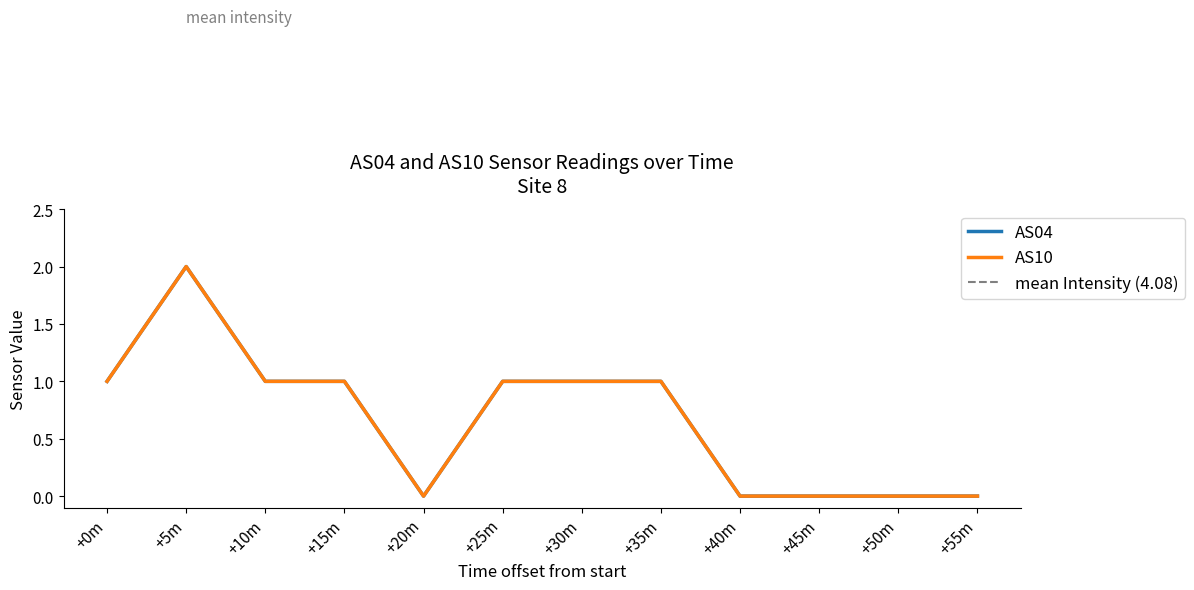

Reading left to right, transcribe all the data shown in this chart.

AS04: +0m=1	+5m=2	+10m=1	+15m=1	+20m=0	+25m=1	+30m=1	+35m=1	+40m=0	+45m=0	+50m=0	+55m=0
AS10: +0m=1	+5m=2	+10m=1	+15m=1	+20m=0	+25m=1	+30m=1	+35m=1	+40m=0	+45m=0	+50m=0	+55m=0